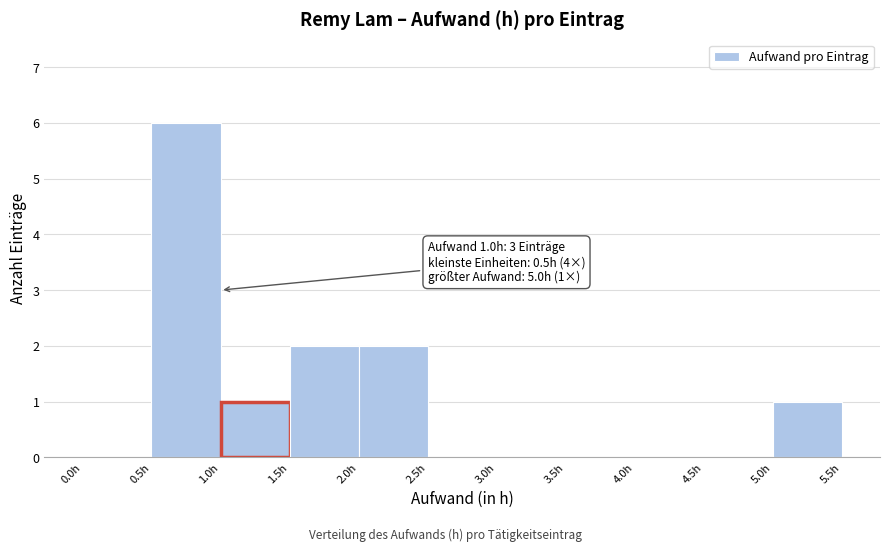

Over which range of the x-axis is the bar tallest?

0.5 to 1.0